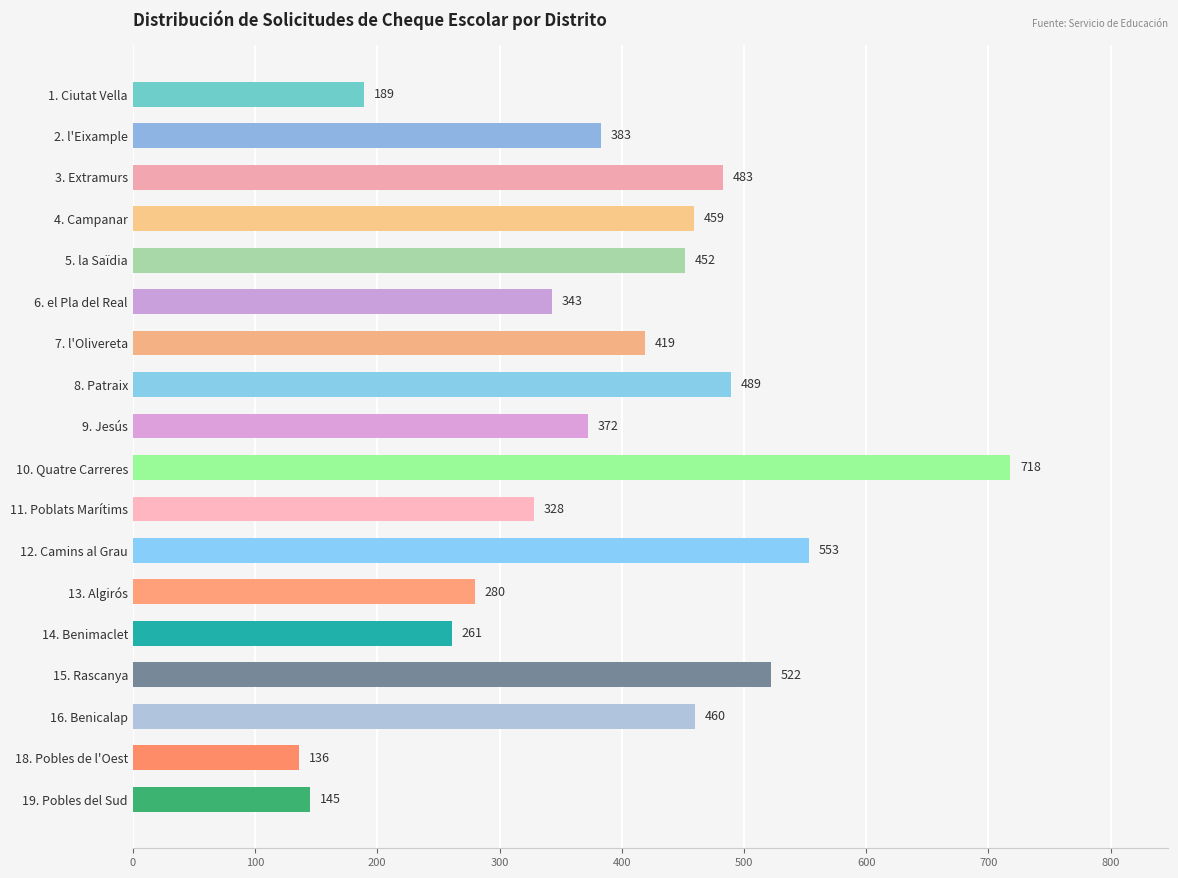

What is the value of the 14th bar from the top?

261